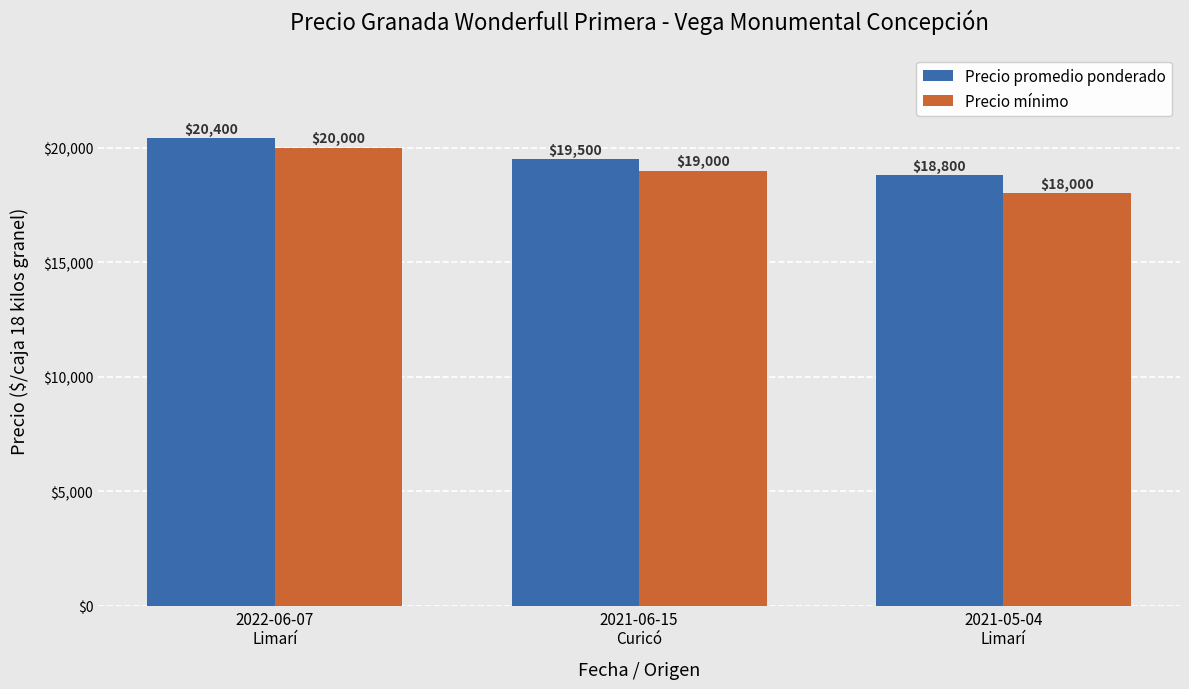

How many data points does each series have?

3